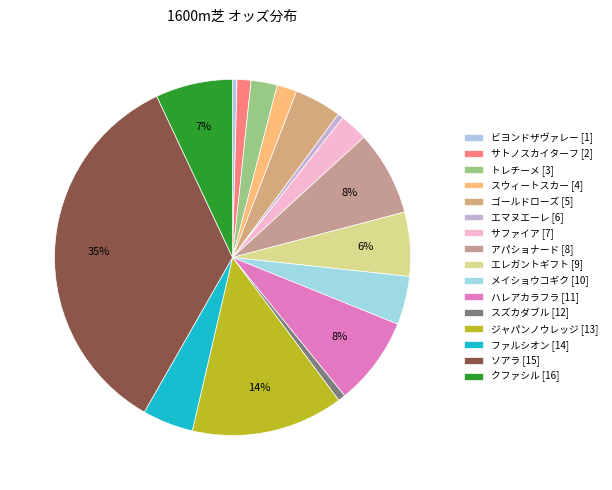

Count the number of slices in the pie.

16